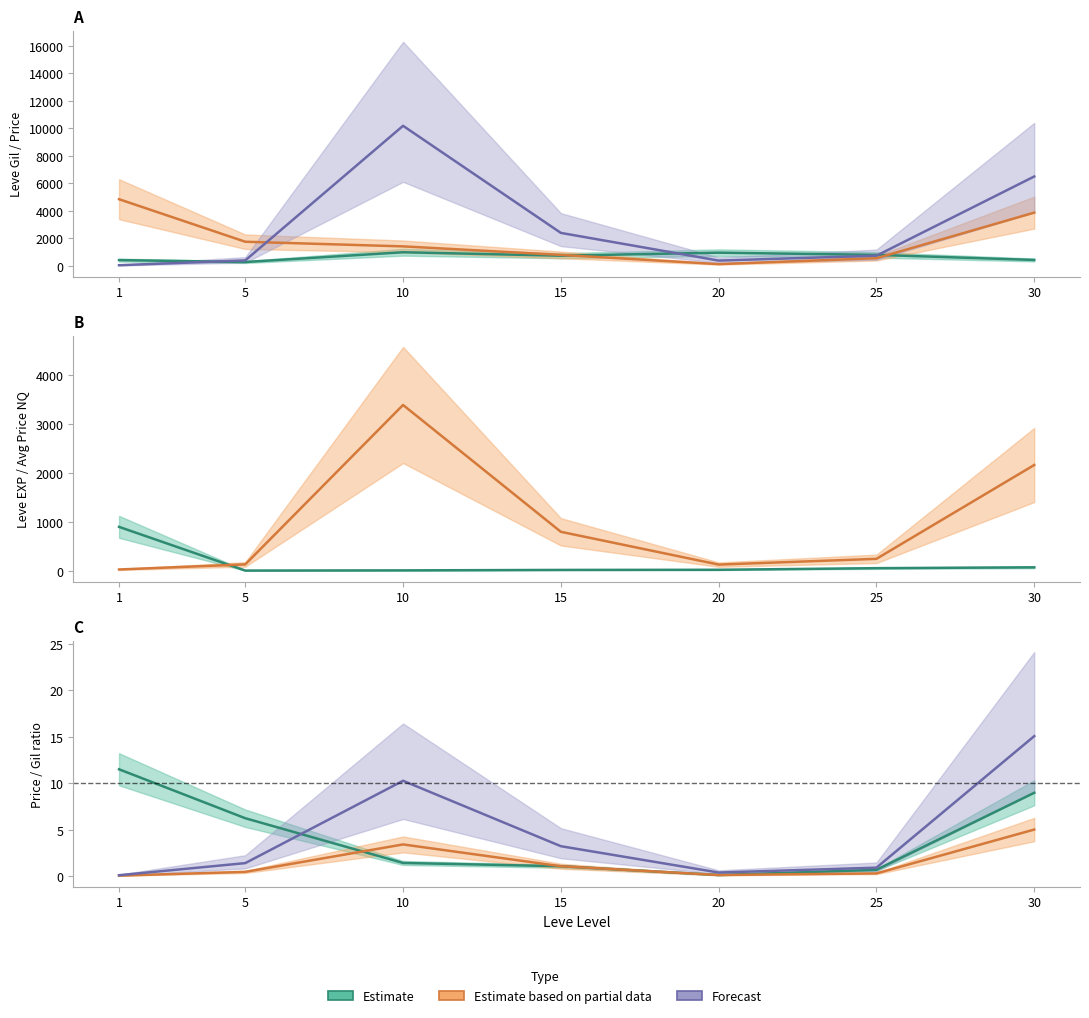

Reading left to right, what are all the values shown in this chart?

Leve EXP: 900.0	6.0	10.0	19.0	22.0	55.0	72.0
Leve Gil: 420.0	280.0	990.0	740.0	960.0	800.0	430.0
currentAveragePrice: 4847.0	1755.0	1418.0	799.0	128.0	555.0	3872.0
currentAveragePriceNQ: 28.1	132.5	3394.0	799.0	128.0	246.0	2166.0
LevePriceNQ: 46.8	397.5	10184.0	2397.0	384.0	740.0	6500.0